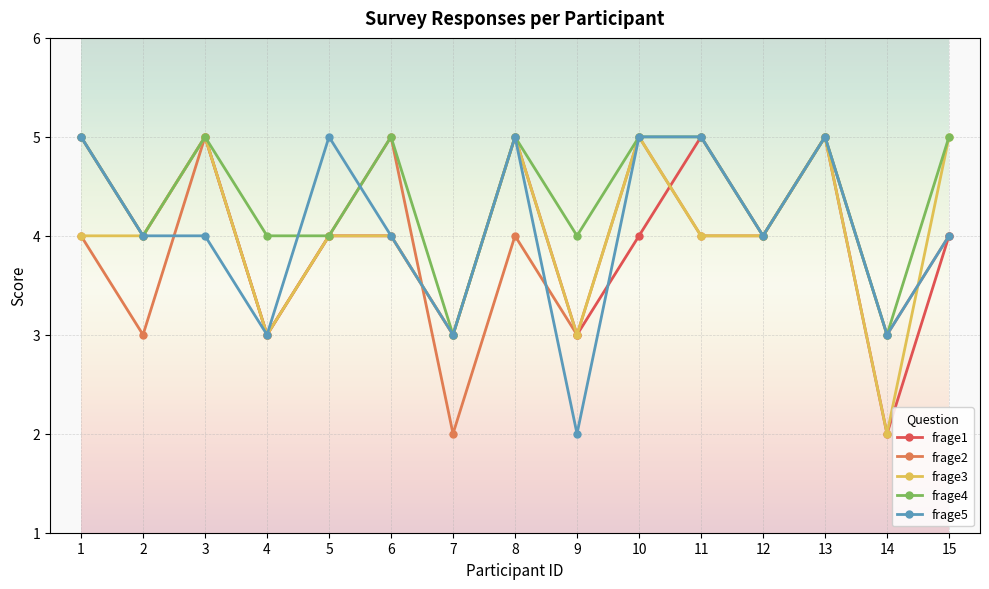

What is the difference between the frage2 values at 3 and 5?

1